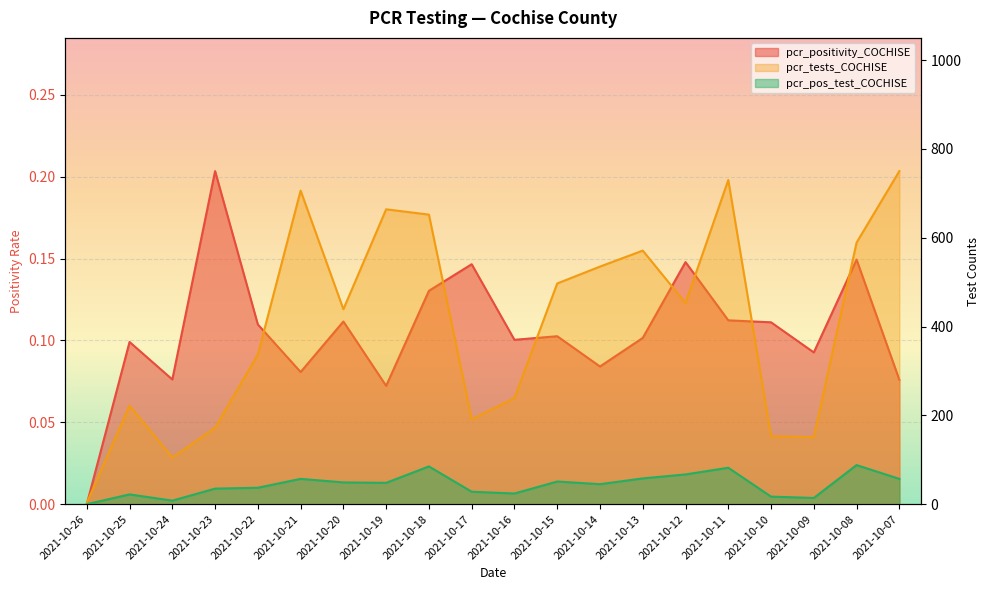

True or false: pcr_positivity_COCHISE has a value of 0.1 at 2021-10-12.

True